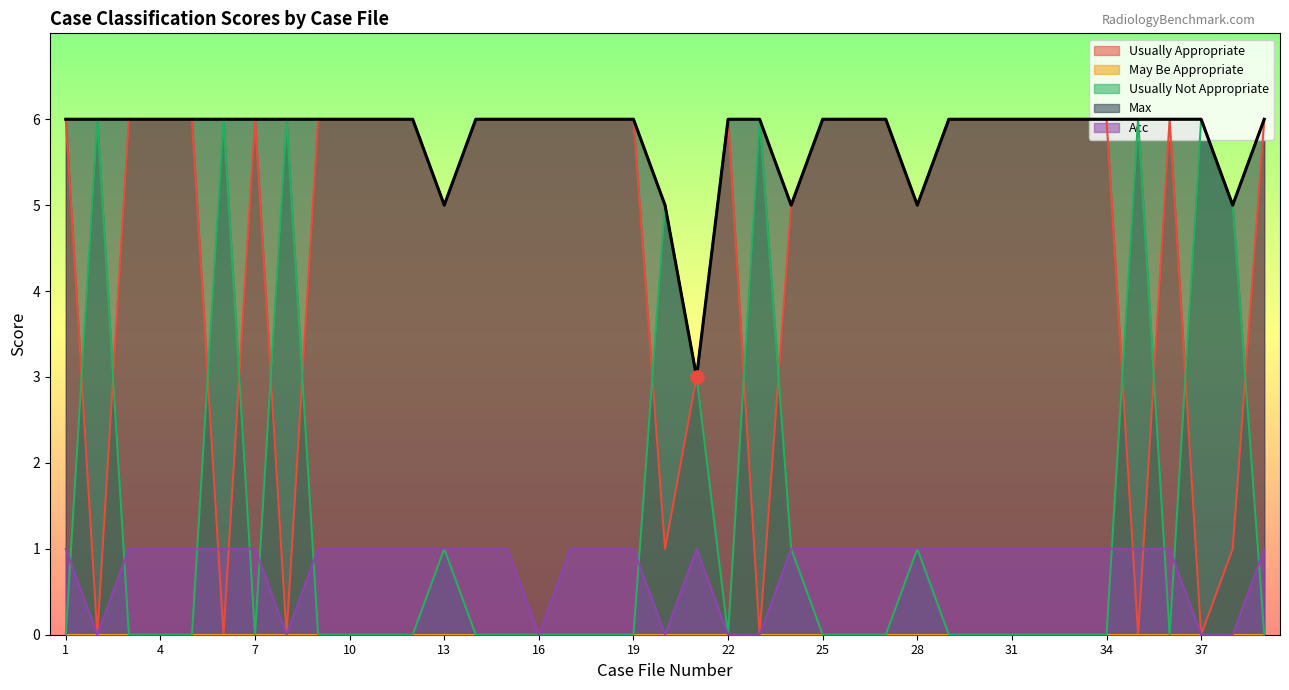

Which series reaches the minimum Y coordinate?

Usually Appropriate